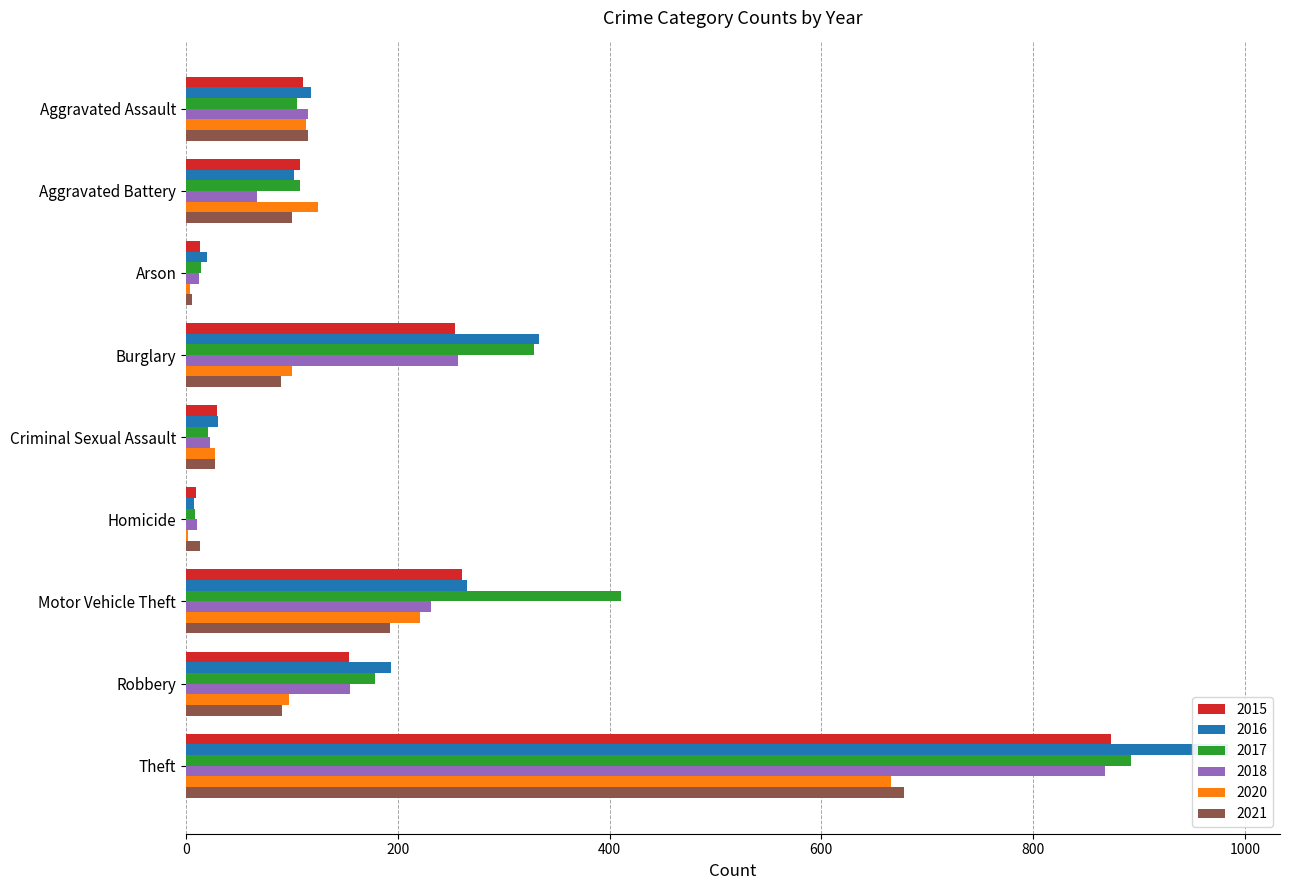

The value of 2015 at Robbery is 60. True or false?

False